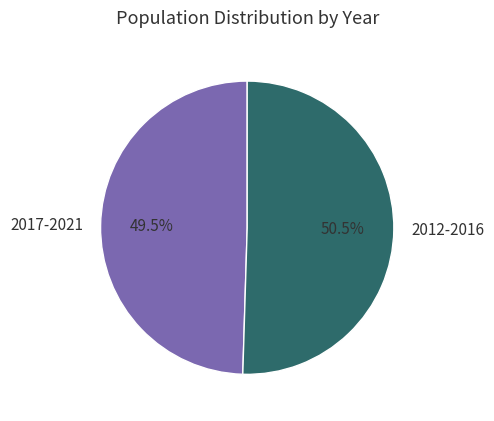

Is there a majority slice in this chart?

Yes